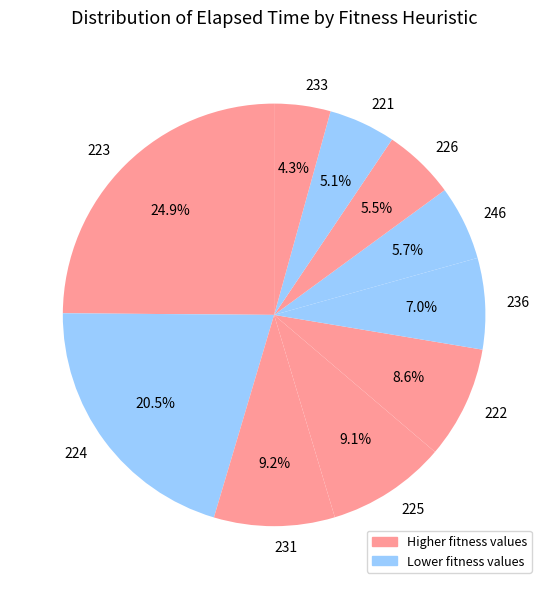

Do 226 and 221 together represent more than half of the pie?

No